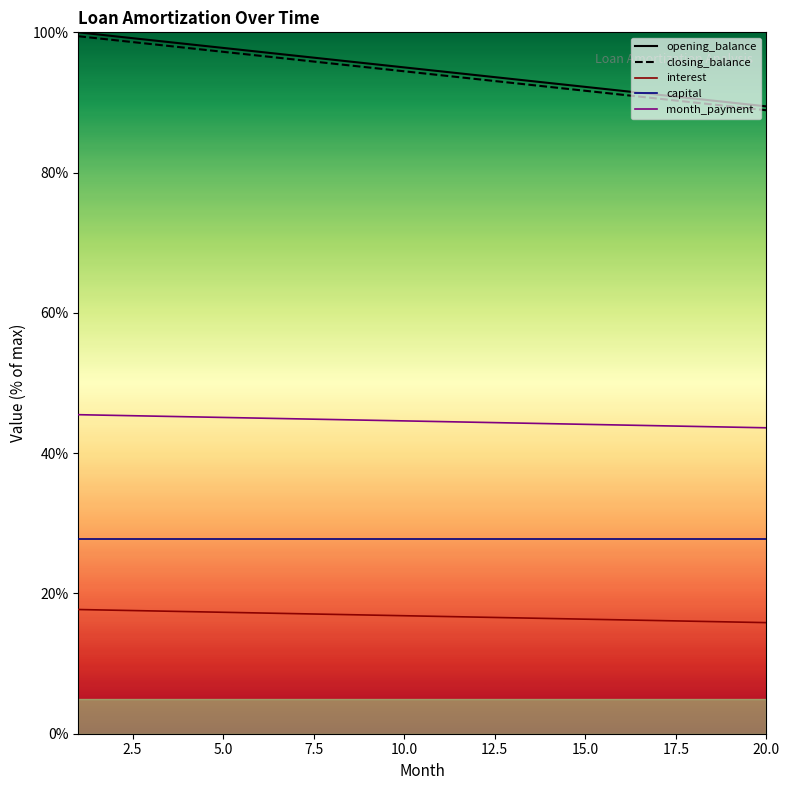

Is it true that interest equals 16.3 at 15.0?

True